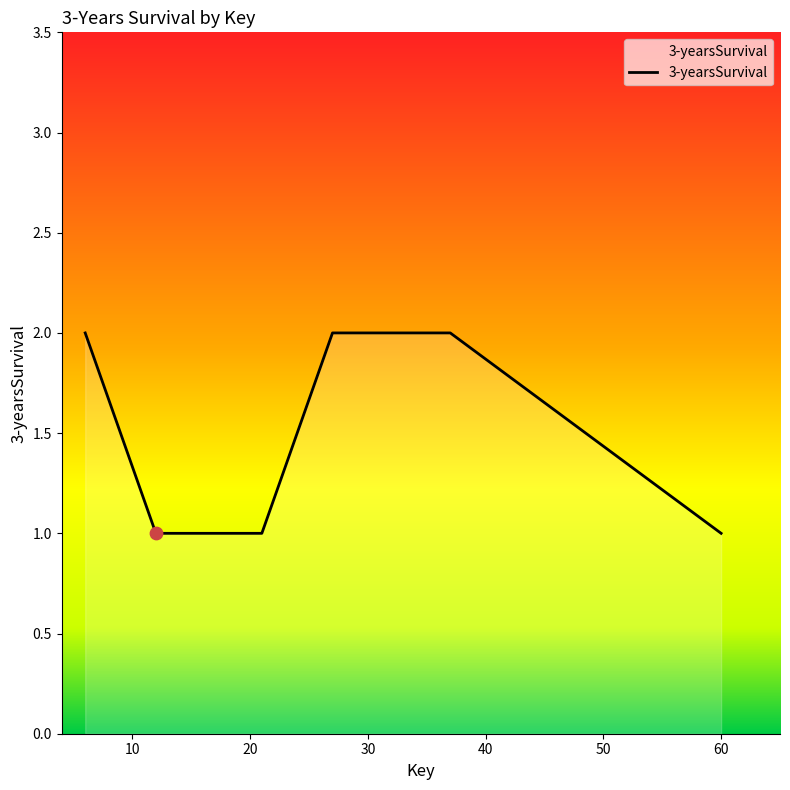

What is the sum of all values?

12